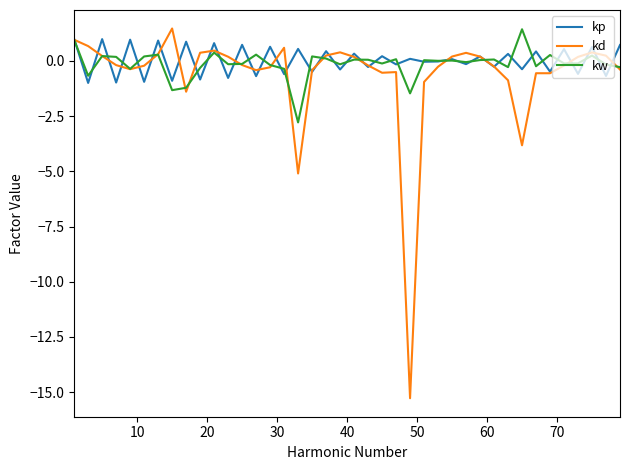

True or false: kw has more than 0 interior local peaks.

True